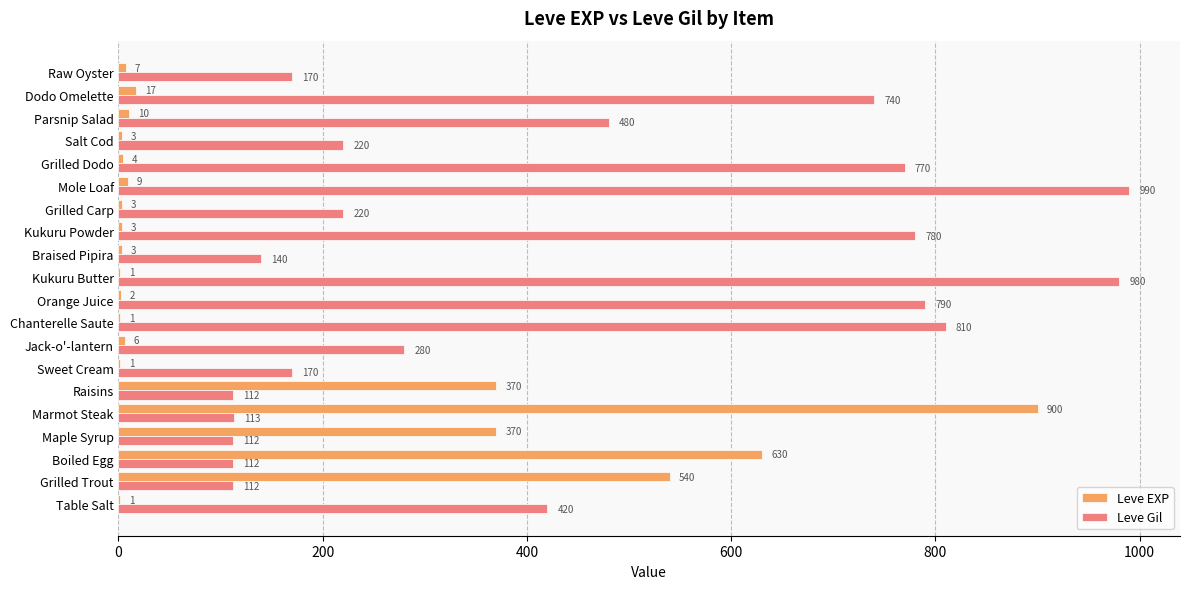

How many series are shown in this chart?

2